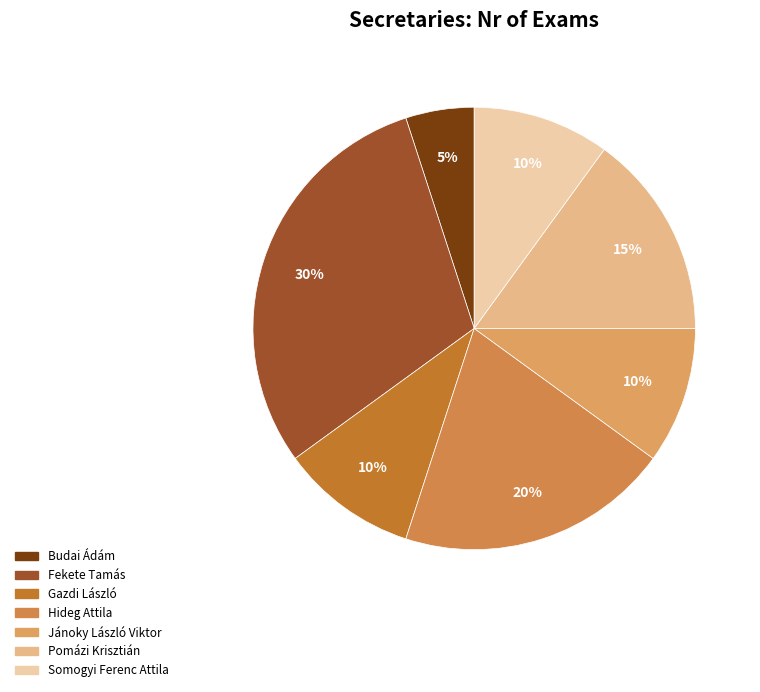

How many slices are in this pie chart?

7